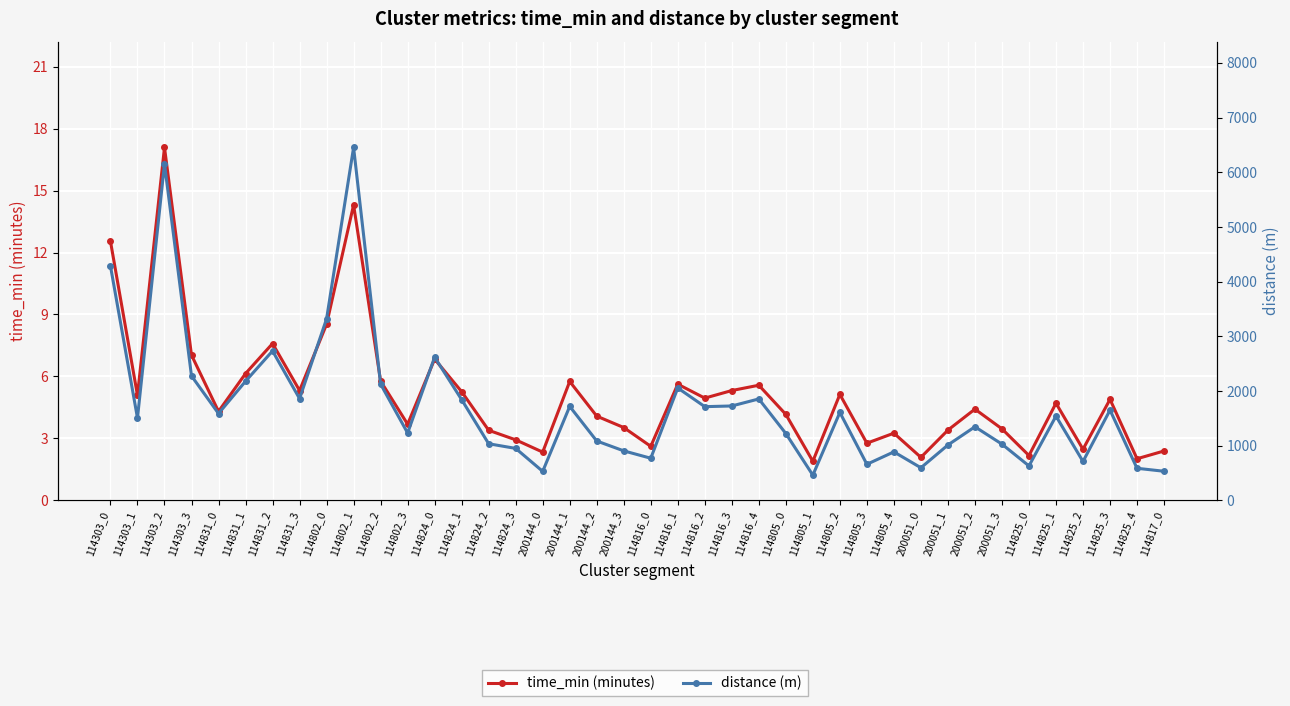

Between 114303_0 and 114824_0, which series saw the biggest shift?

distance (m)